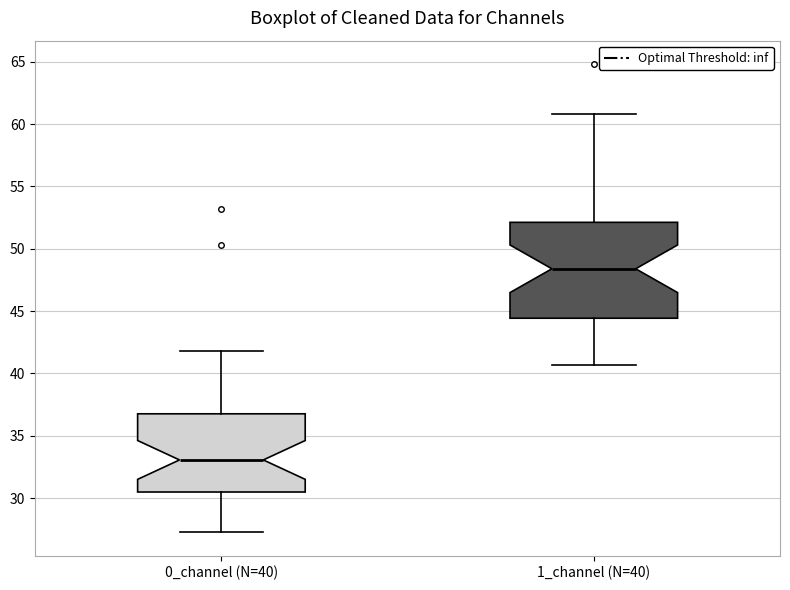

Reading left to right, read every box against the y-axis: the position of its median line, the range the box covers, and the ends of its whiskers. The values are not printed on the chart, so give them approximately, as read against the axis.

0_channel (N=40): median 33.0, box 30.5 to 37.0, whiskers 27.5 to 42.0
1_channel (N=40): median 48.5, box 44.5 to 52.0, whiskers 40.5 to 61.0